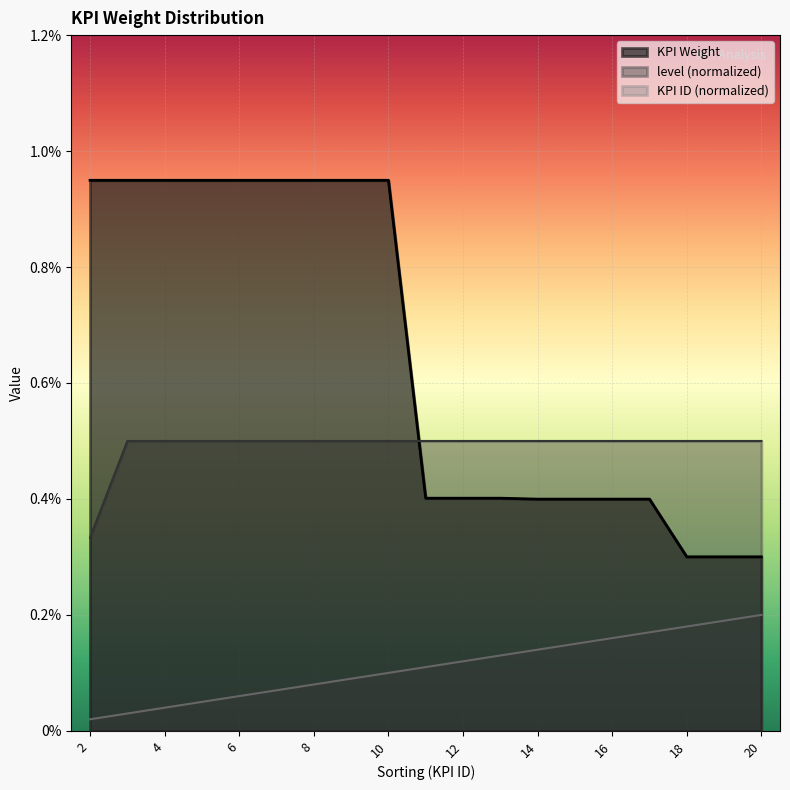

Rank the series by their maximum value, from highest to lowest.

KPI Weight, level (normalized), KPI ID (normalized)